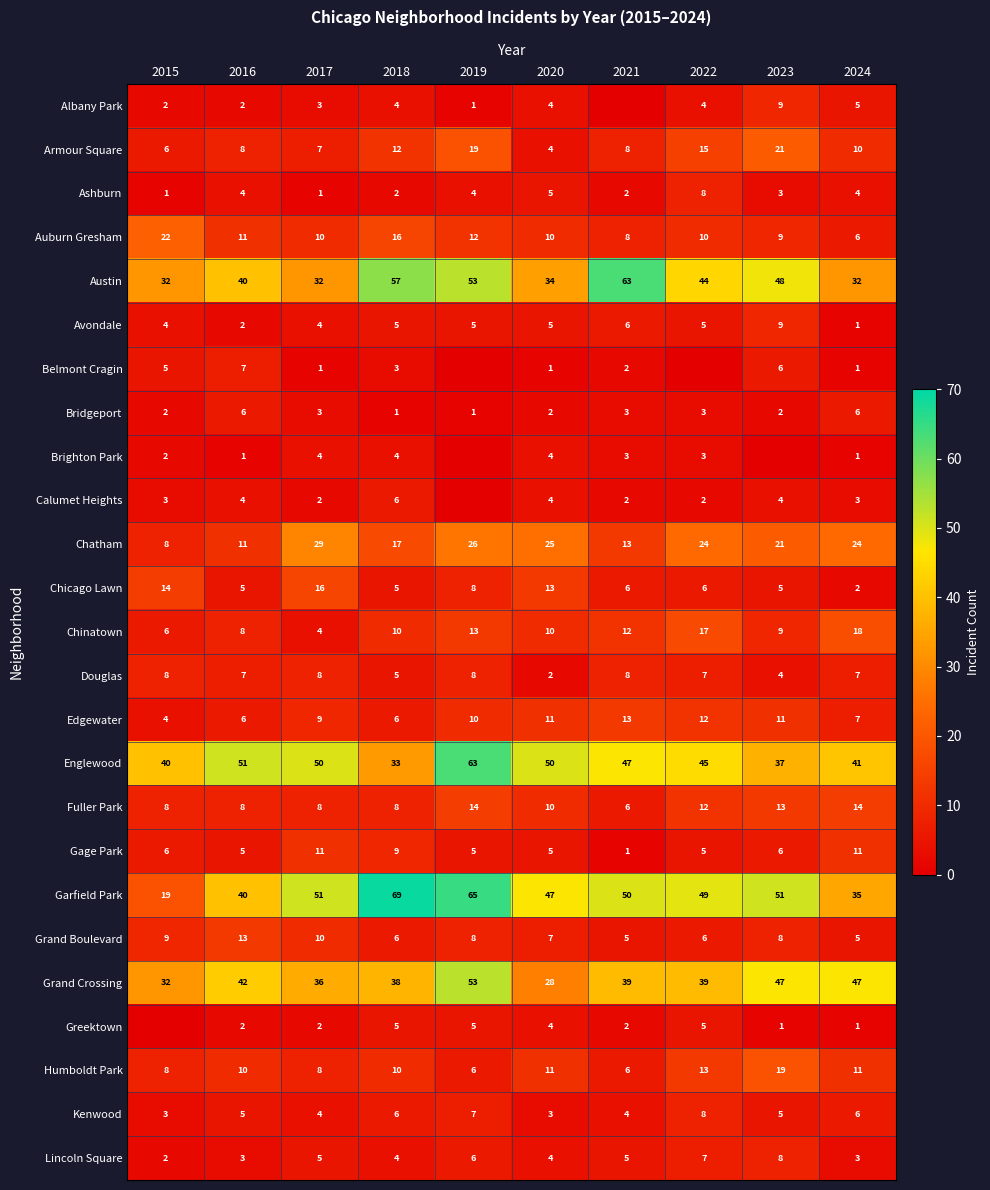

At which category is the sum across all series the highest?

2019